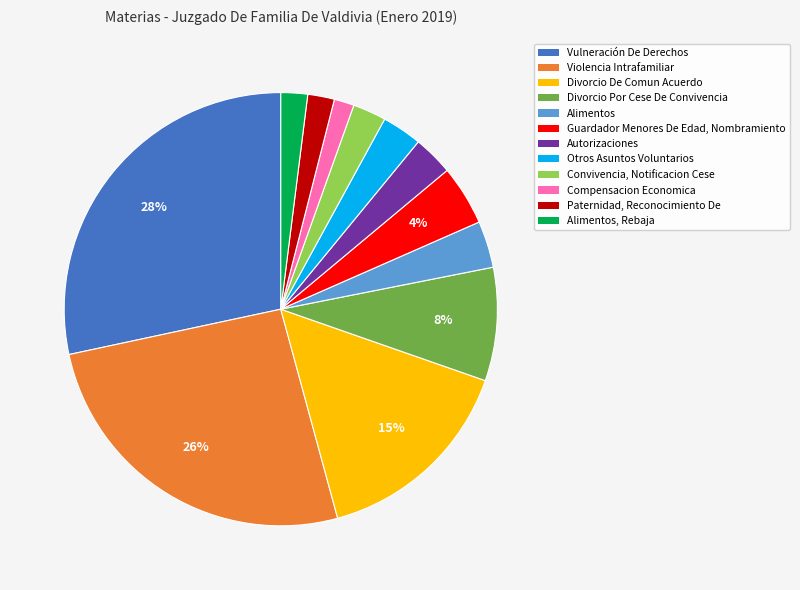

To the nearest percent, what is the average slice percentage?

8%